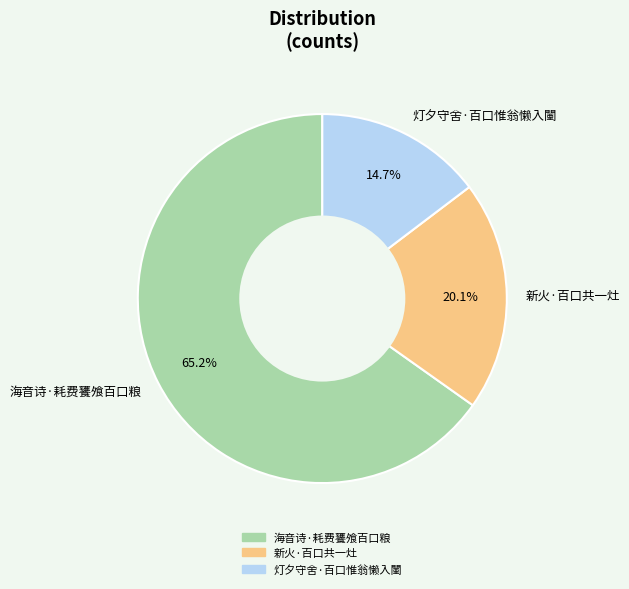

Which category has the smallest portion of the pie?

灯夕守舍·百口惟翁懒入闉